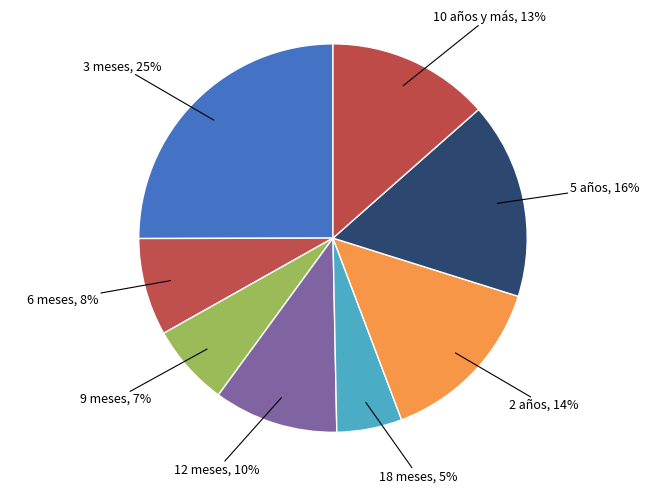

To the nearest percent, what portion does 6 meses represent?

8%